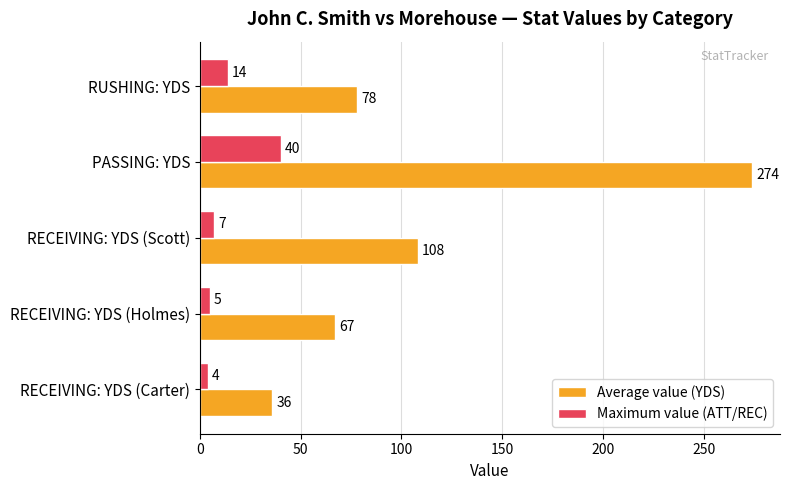

What are all the series names shown in the legend?

Average value (YDS), Maximum value (ATT/REC)